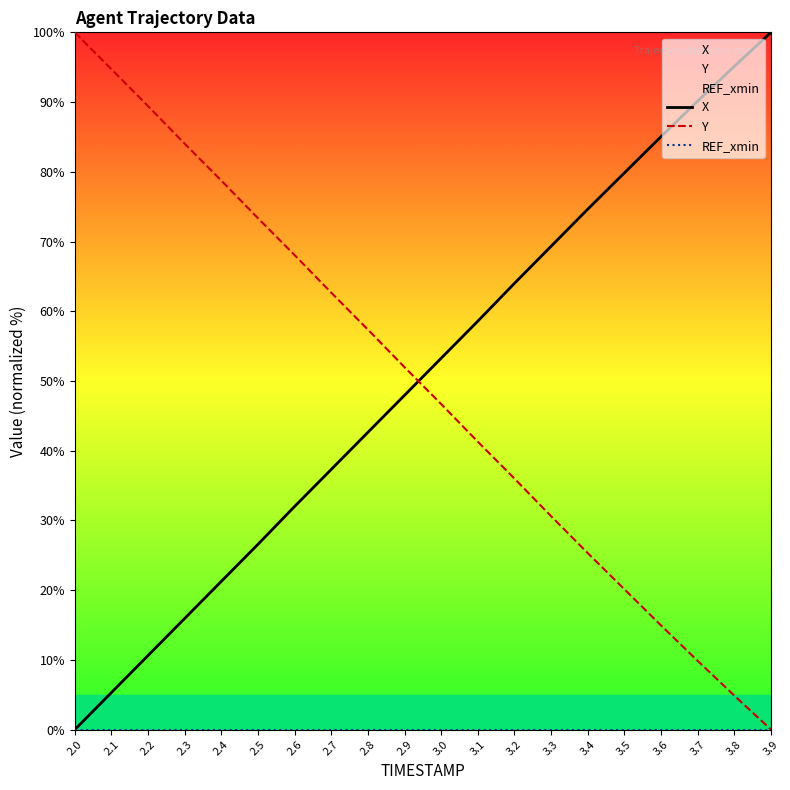

Reading right to left, extract all data points from this chart.

X: 3.9=100.0	3.8=95.1	3.7=90.1	3.6=85.0	3.5=79.8	3.4=74.6	3.3=69.3	3.2=64.0	3.1=58.6	3.0=53.3	2.9=48.0	2.8=42.6	2.7=37.3	2.6=32.0	2.5=26.6	2.4=21.3	2.3=15.9	2.2=10.6	2.1=5.3	2.0=0.0
Y: 3.9=0.0	3.8=4.9	3.7=9.9	3.6=14.9	3.5=20.1	3.4=25.3	3.3=30.6	3.2=36.0	3.1=41.3	3.0=46.7	2.9=52.0	2.8=57.4	2.7=62.7	2.6=68.0	2.5=73.3	2.4=78.7	2.3=84.0	2.2=89.4	2.1=94.7	2.0=100.0
REF_xmin: 3.9=0.0	3.8=0.0	3.7=0.0	3.6=0.0	3.5=0.0	3.4=0.0	3.3=0.0	3.2=0.0	3.1=0.0	3.0=0.0	2.9=0.0	2.8=0.0	2.7=0.0	2.6=0.0	2.5=0.0	2.4=0.0	2.3=0.0	2.2=0.0	2.1=0.0	2.0=0.0